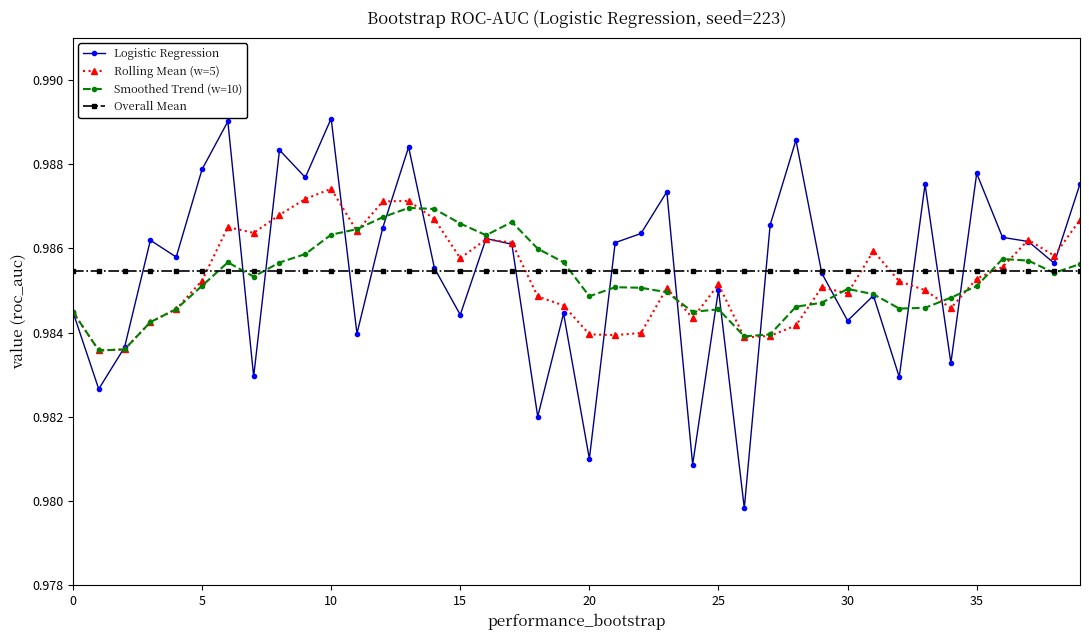

At how many categories does at least one series exceed 0?

40